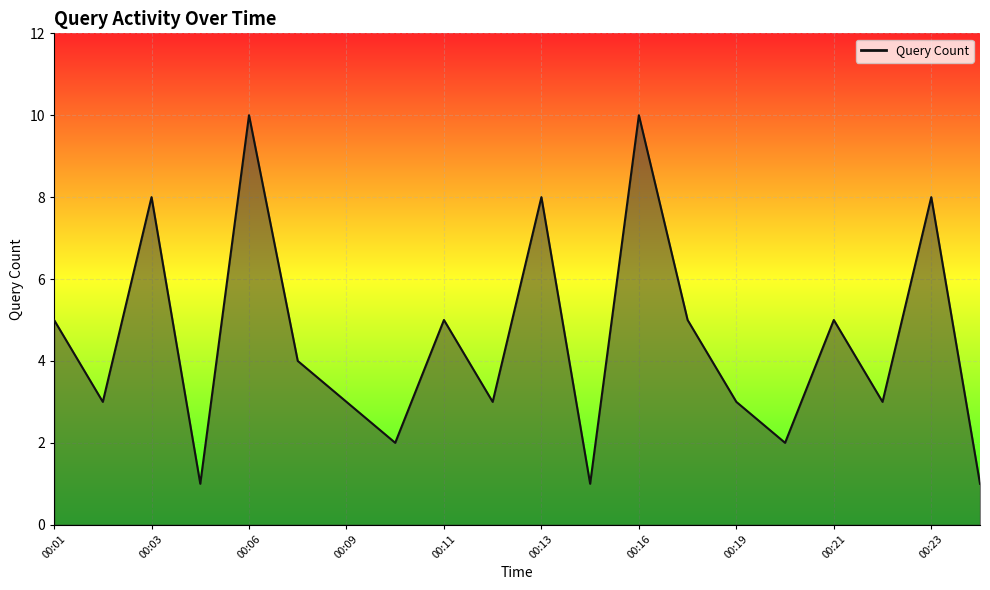

How many lines are shown in the chart?

1